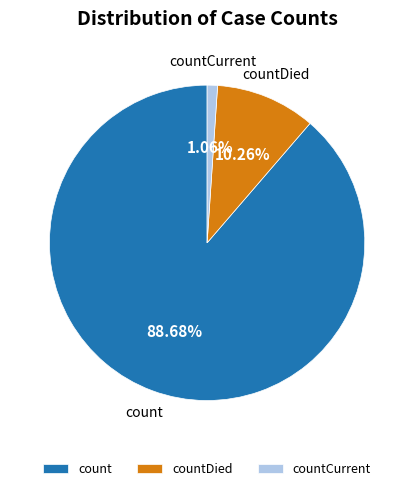

Does count account for over 50% of the chart?

Yes